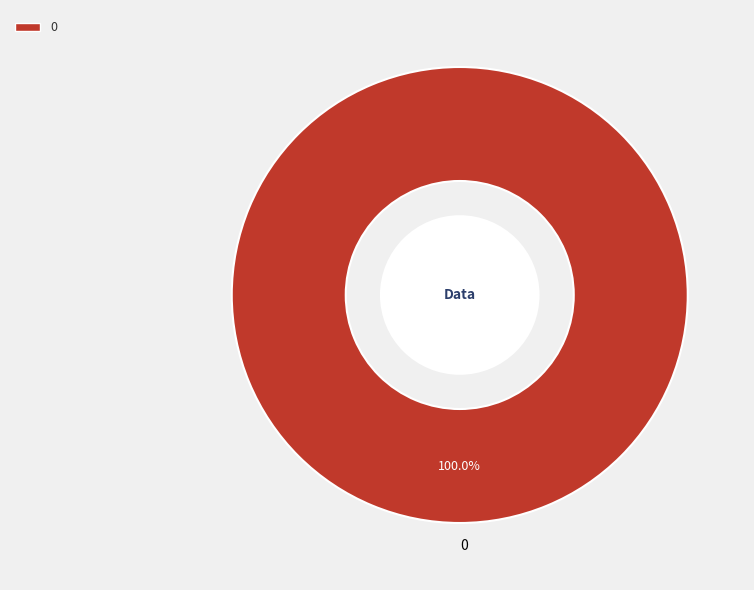

Does 0 represent more than half of the total?

Yes